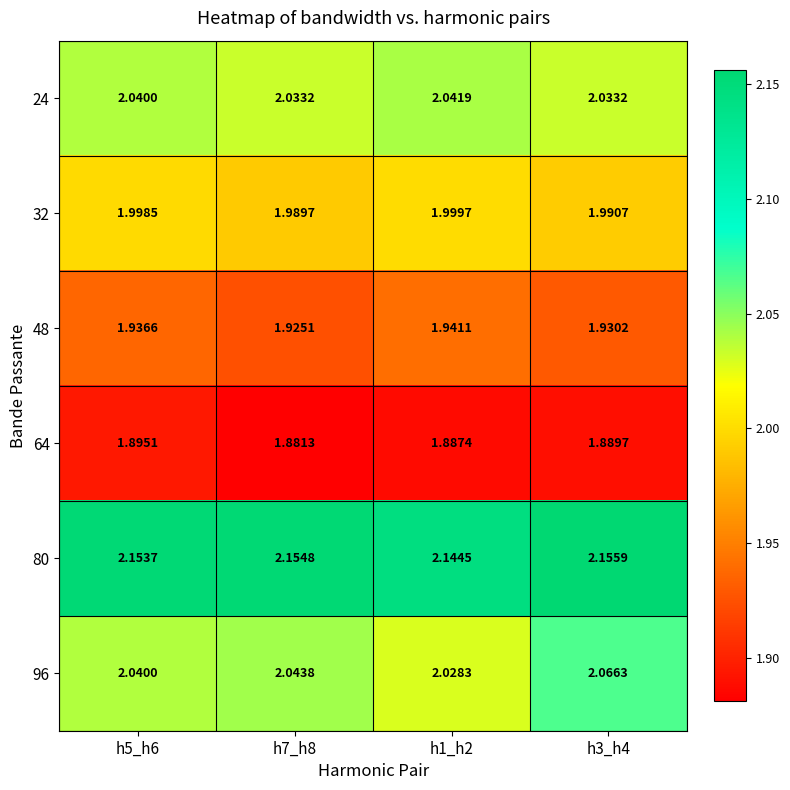

Is the value of 96 at h1_h2 greater than the value of 24 at h7_h8?

No